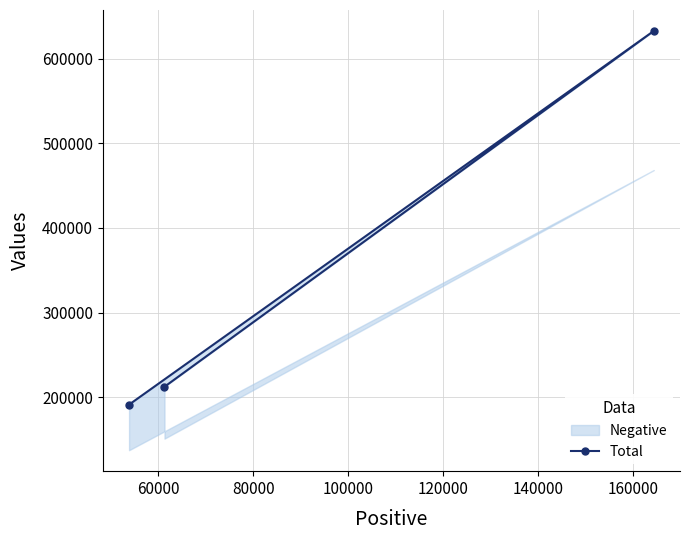

What is the difference between the maximum and minimum values?

441341